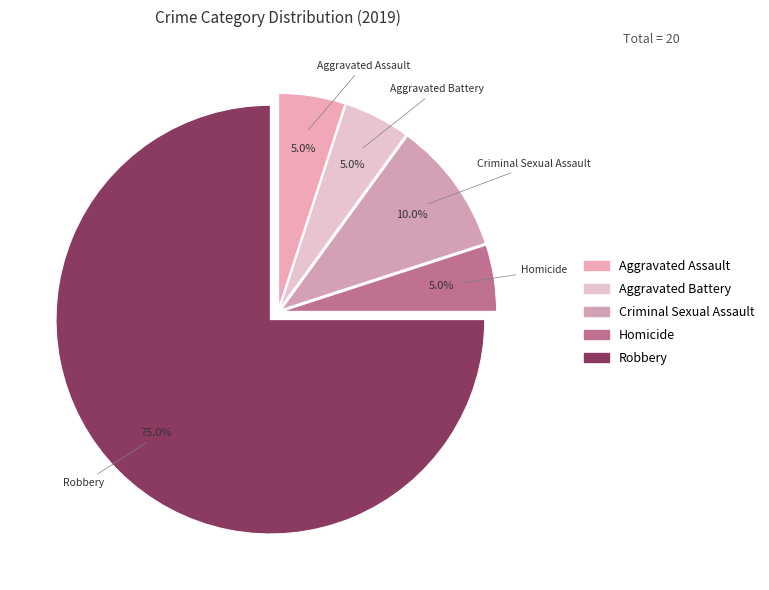

To the nearest percent, what portion does Robbery represent?

75%